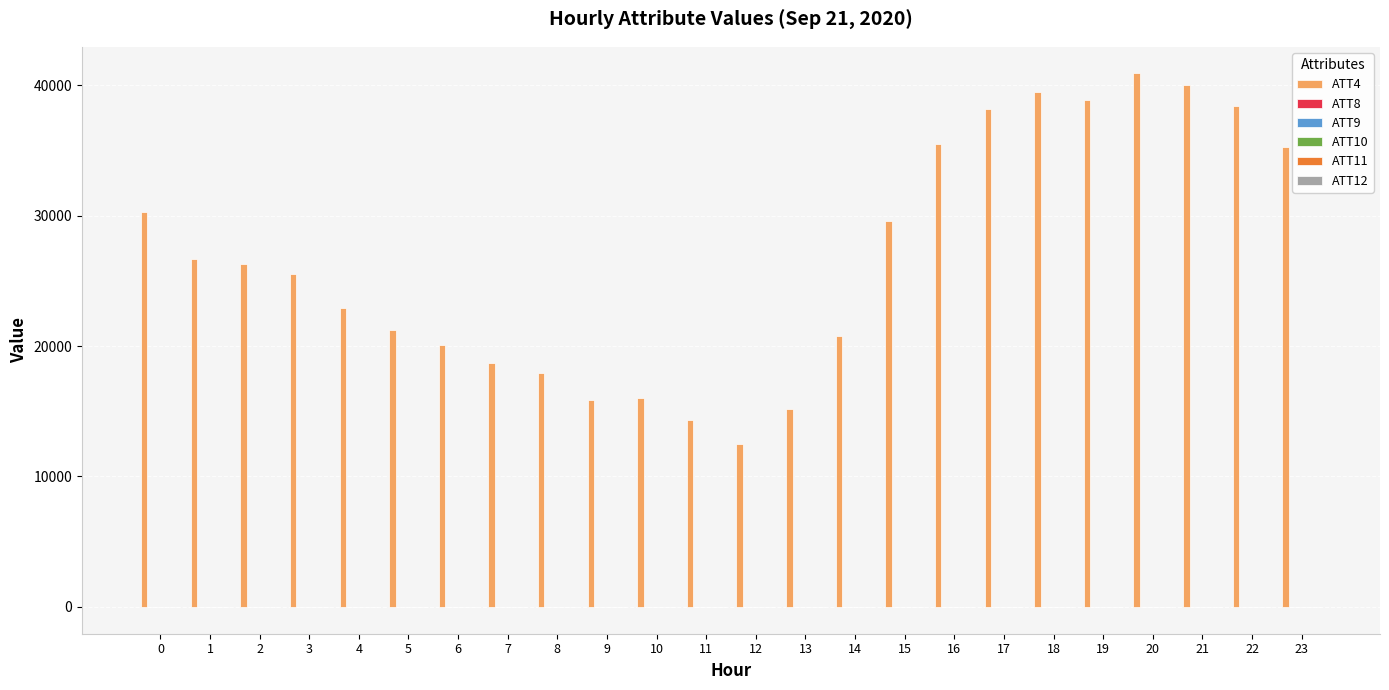

What is the greatest value displayed?

40900.0